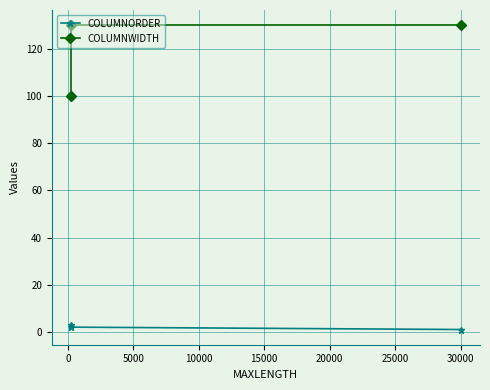

Is the value of COLUMNWIDTH at 30000 greater than the value of COLUMNORDER at 30000?

Yes